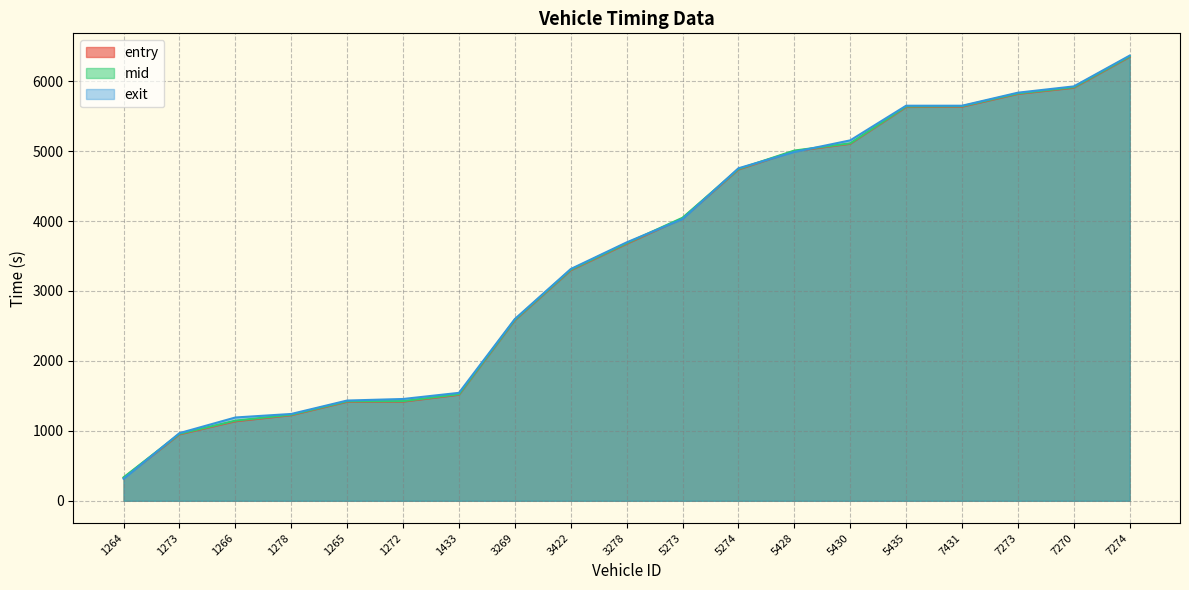

Reading left to right, what are all the values shown in this chart?

entry: 1264=328.1	1273=950.4	1266=1137.2	1278=1224.3	1265=1416.3	1272=1418.1	1433=1516.4	3269=2582.2	3422=3296.7	3278=3674.5	5273=4039.2	5274=4737.3	5428=5000.9	5430=5105.1	5435=5630.8	7431=5634.9	7273=5818.2	7270=5906.2	7274=6348.0
mid: 1264=335.3	1273=957.5	1266=1146.3	1278=1231.2	1265=1423.2	1272=1425.0	1433=1524.2	3269=2589.3	3422=3304.1	3278=3683.0	5273=4047.3	5274=4744.3	5428=5008.1	5430=5111.4	5435=5638.4	7431=5642.5	7273=5825.2	7270=5914.0	7274=6355.2
exit: 1264=314.8	1273=967.9	1266=1191.4	1278=1241.9	1265=1433.7	1272=1455.8	1433=1543.7	3269=2599.2	3422=3314.2	3278=3695.3	5273=4028.9	5274=4754.8	5428=4988.4	5430=5153.9	5435=5649.4	7431=5649.3	7273=5835.7	7270=5925.6	7274=6366.1